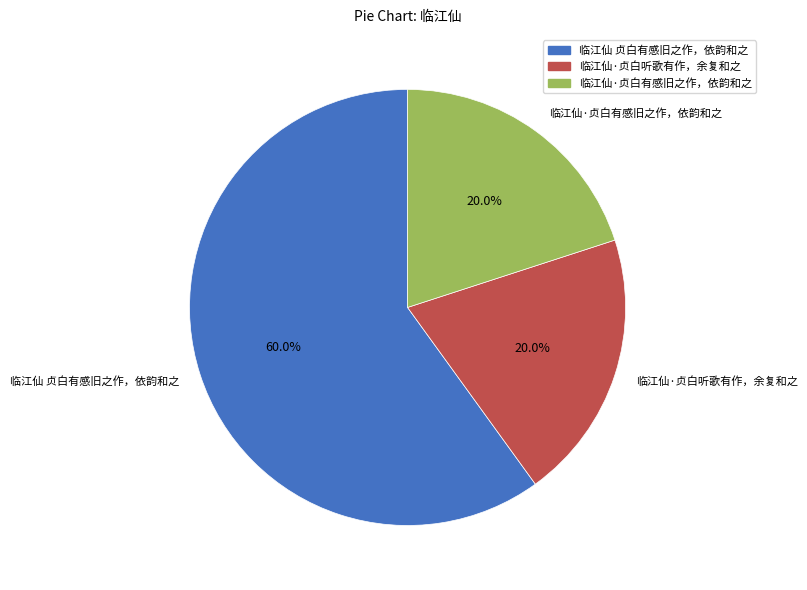

How much of the chart is everything except 临江仙·贞白听歌有作，余复和之?

80.0%